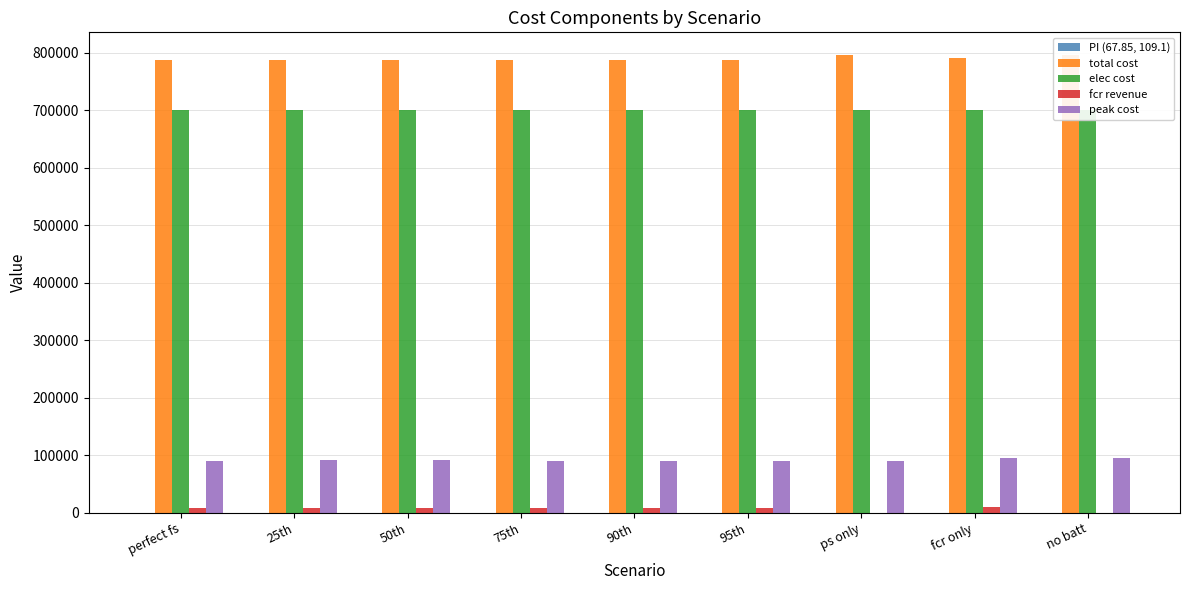

What is the label of the 9th bar from the right?

perfect fs